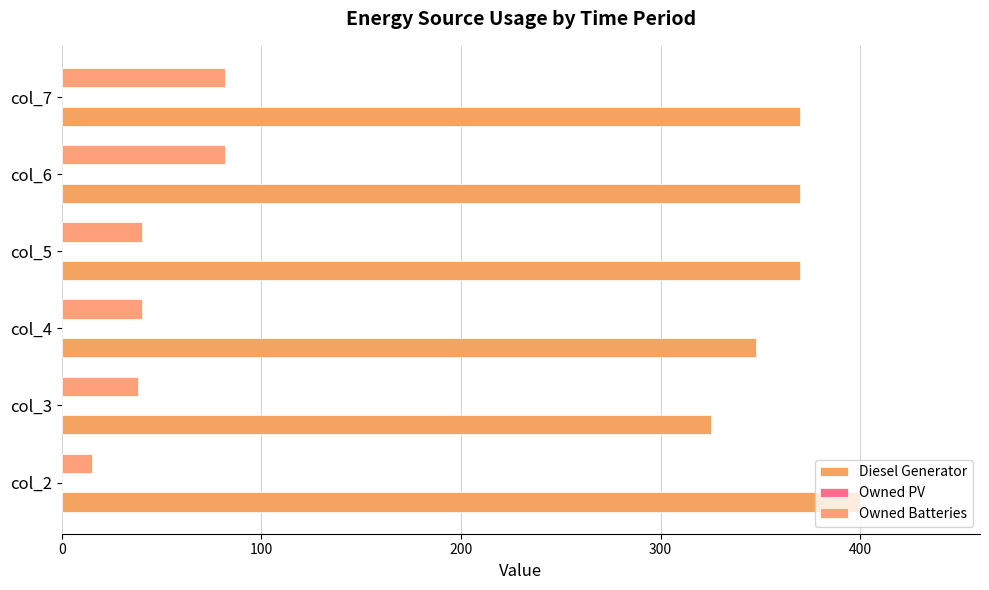

Count the number of data series in this chart.

2